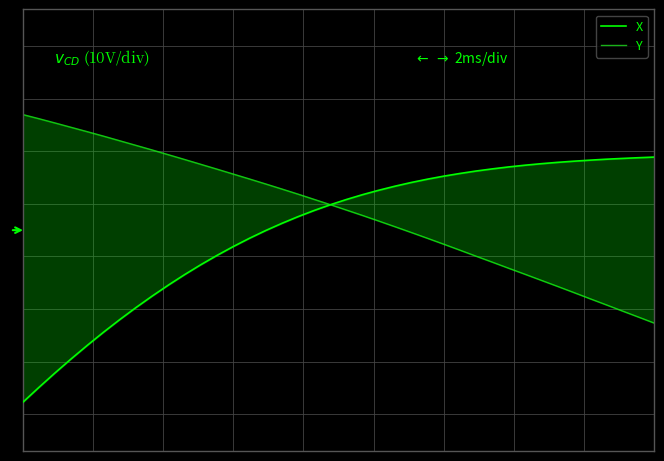

Is this an area chart (filled region under the line)?

No